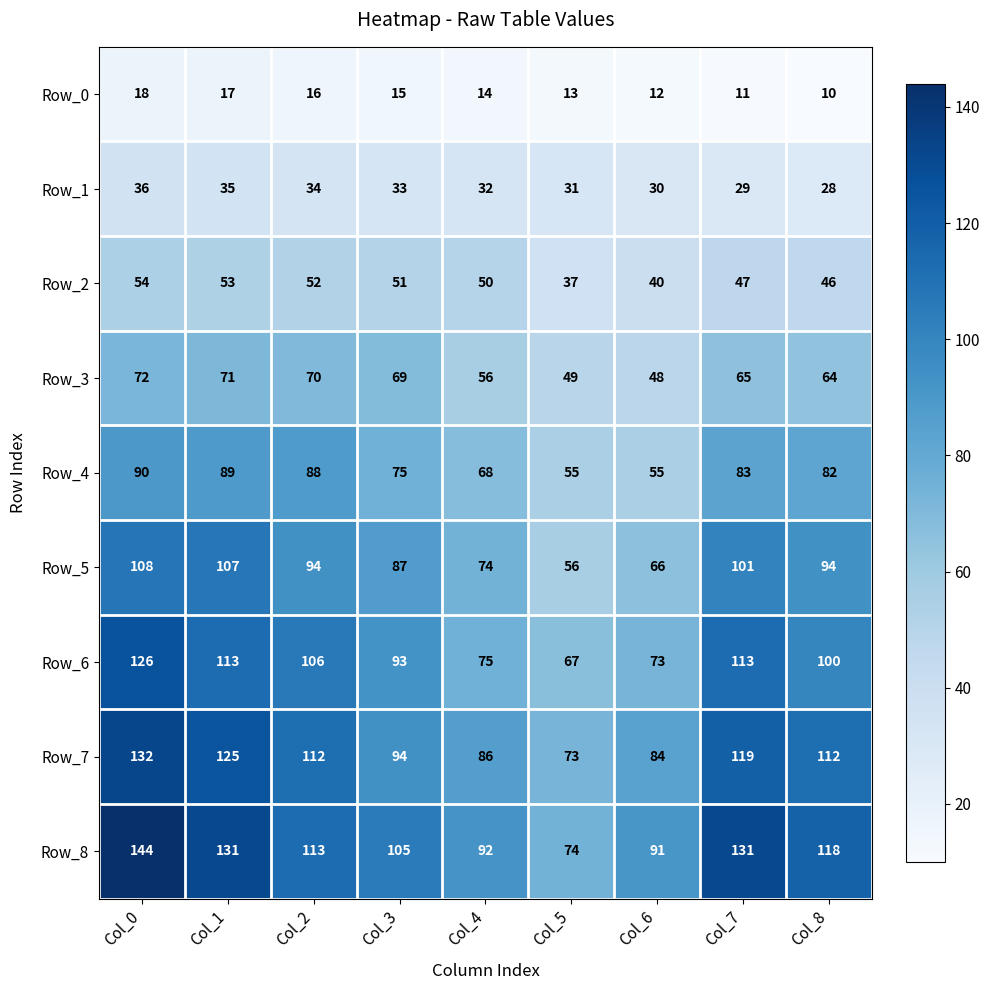

What is the sum of the Row_6 values at Col_8 and Col_4?

175